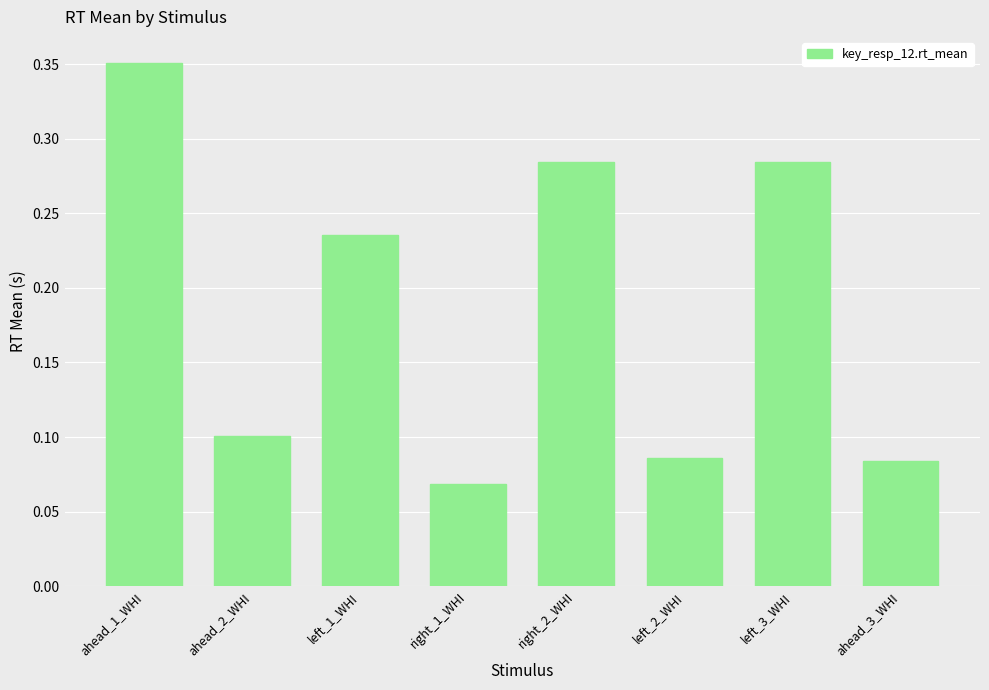

Which category has the highest value across all series?

ahead_1_WHI